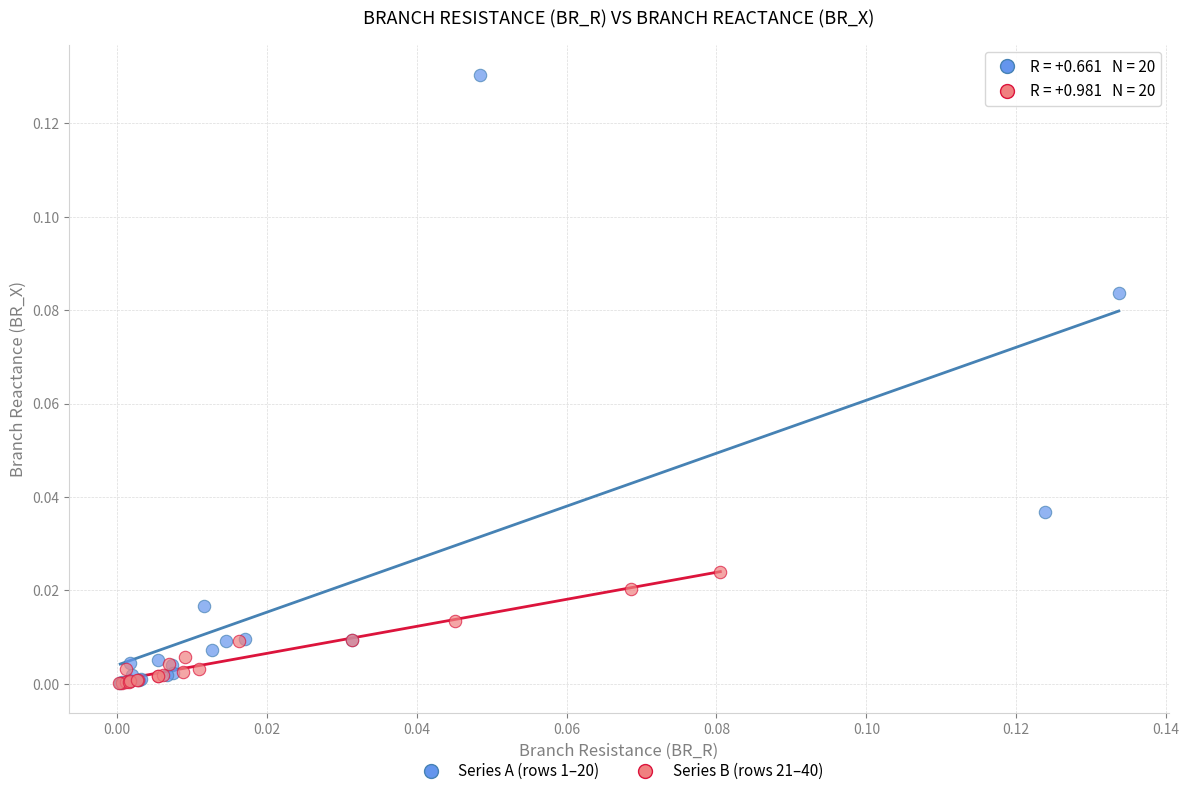

What are all the series names shown in the legend?

Series A (rows 1–20), Series B (rows 21–40)